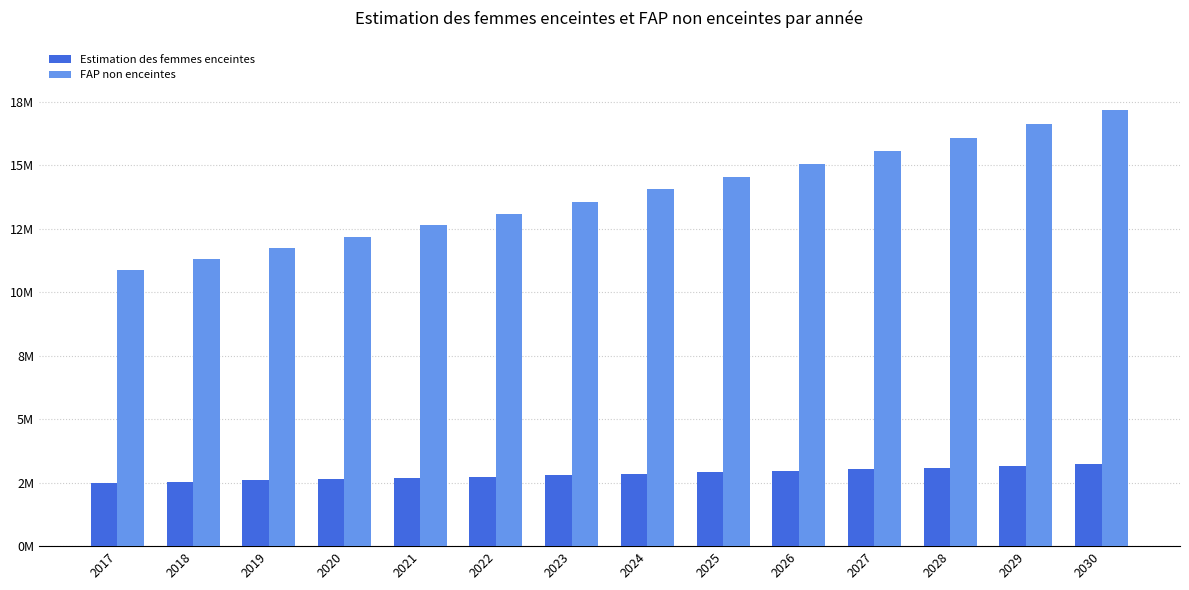

What is the sum of all Estimation des femmes enceintes values?

39693737.4